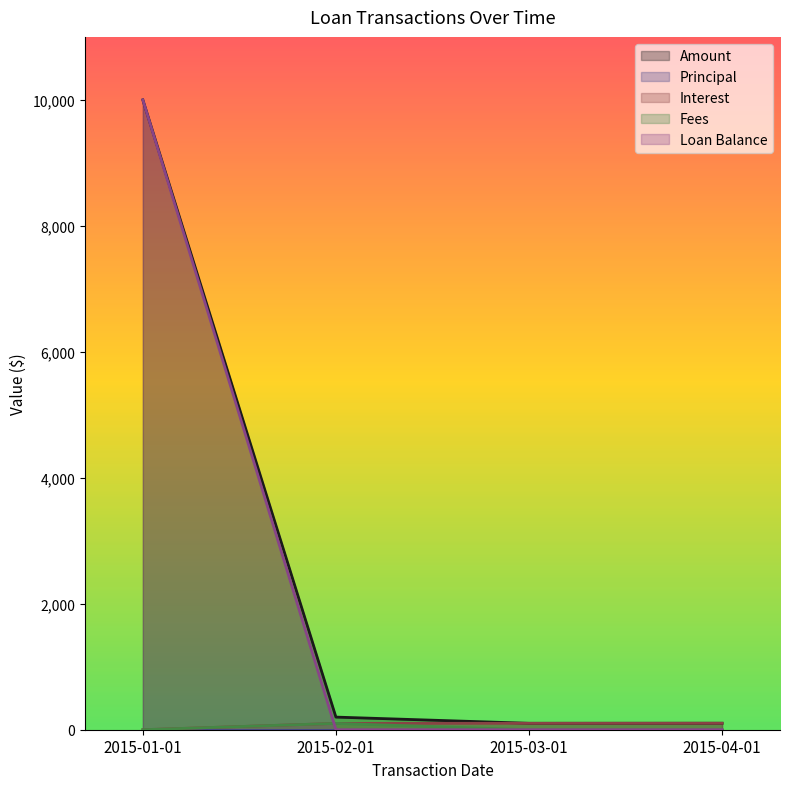

List the labels in order of Amount value, smallest first.

2015-03-01, 2015-04-01, 2015-02-01, 2015-01-01